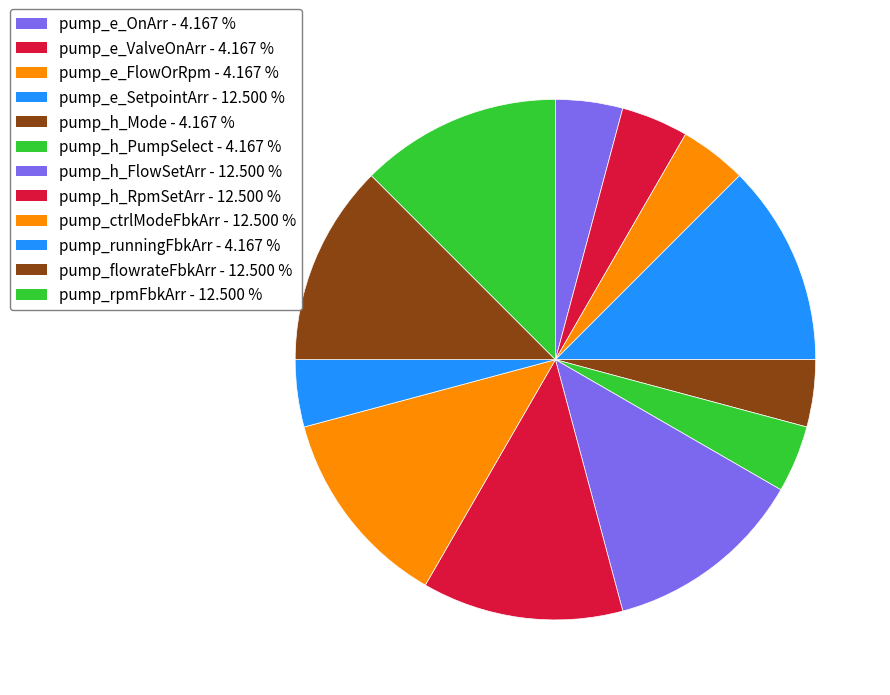

Is it true that pump_e_ValveOnArr is 4% of the pie?

True